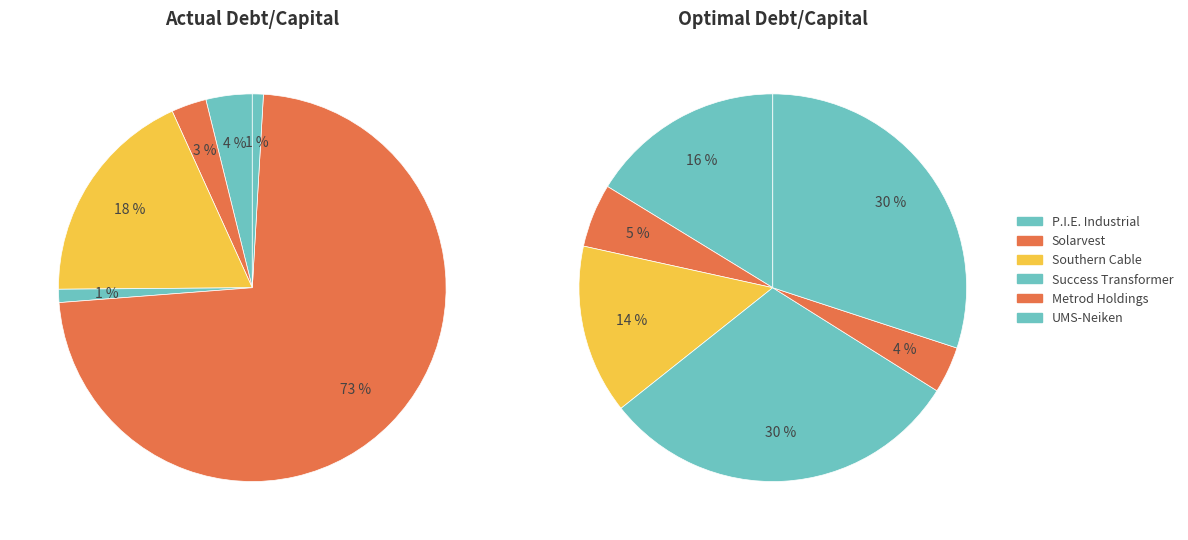

To the nearest percent, what is the average slice percentage?

17%